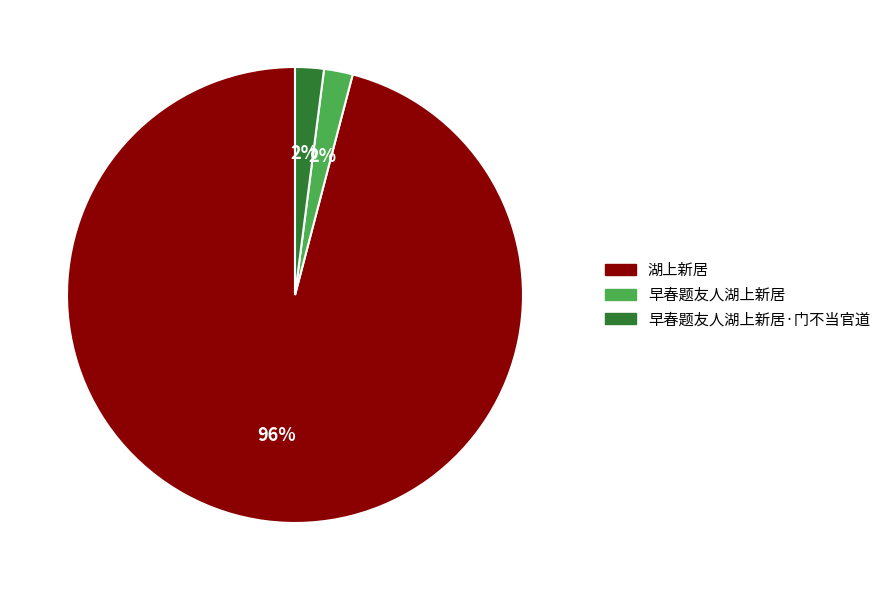

Is the sum of 早春题友人湖上新居·门不当官道 and 早春题友人湖上新居 greater than half?

No